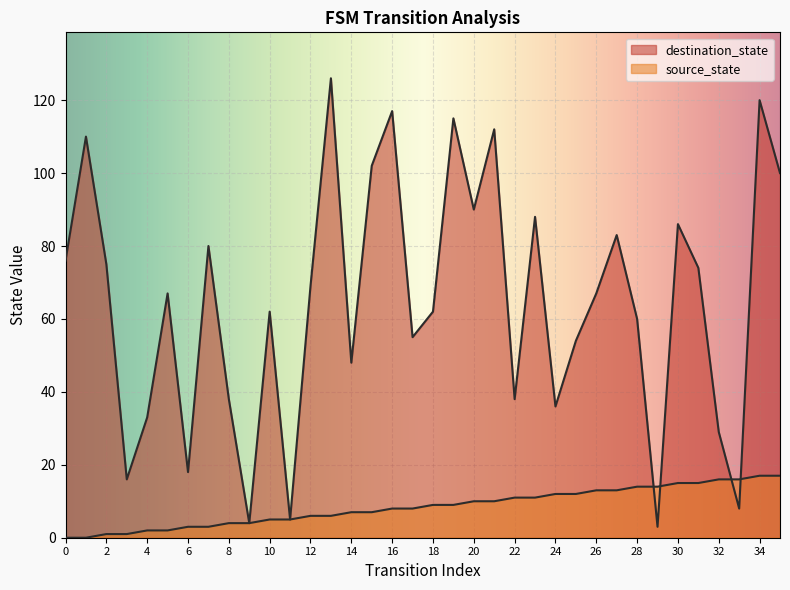

What is the value of the destination_state point at the 23rd from the left?

38